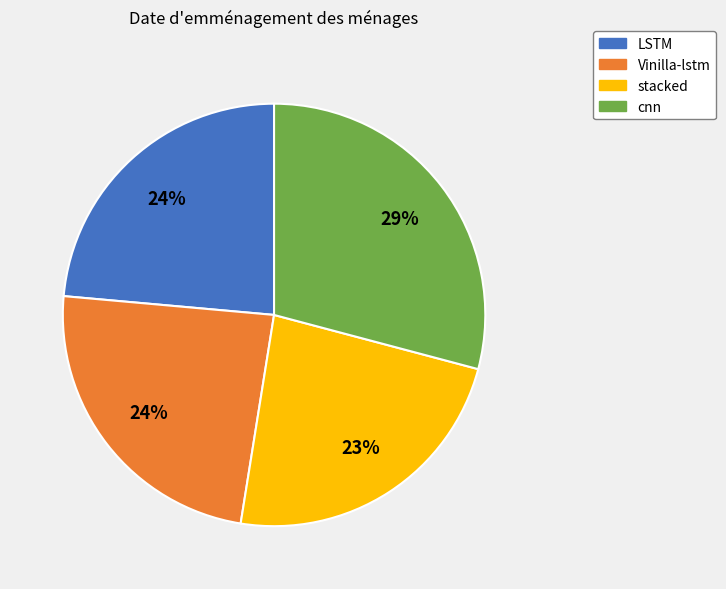

Do stacked and LSTM together represent more than half of the pie?

No